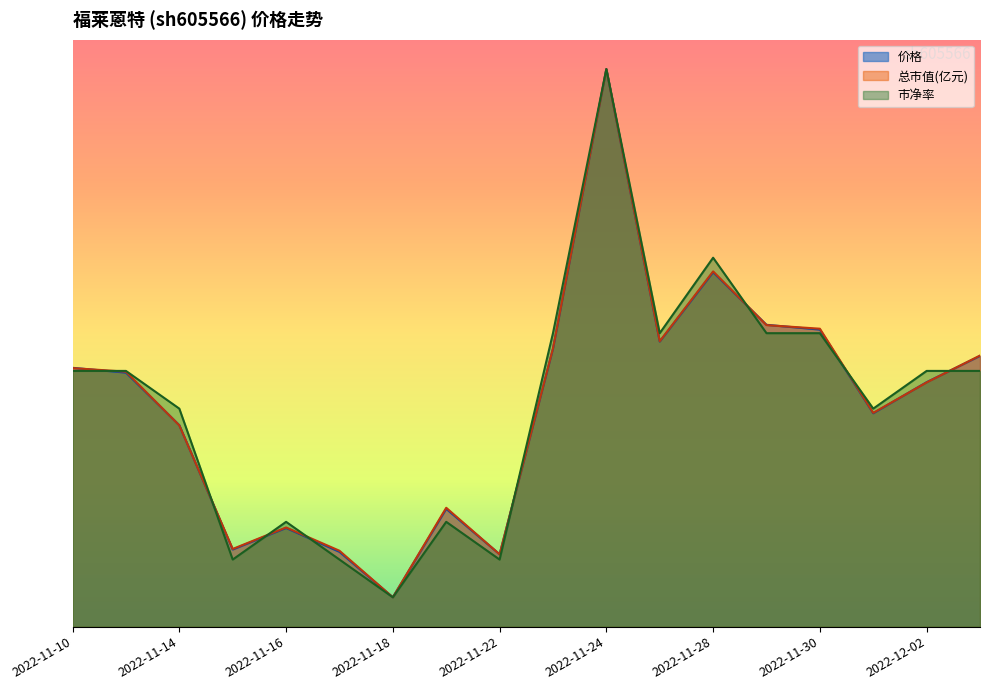

What is the difference between the maximum and minimum values in the 价格 series?

36.0